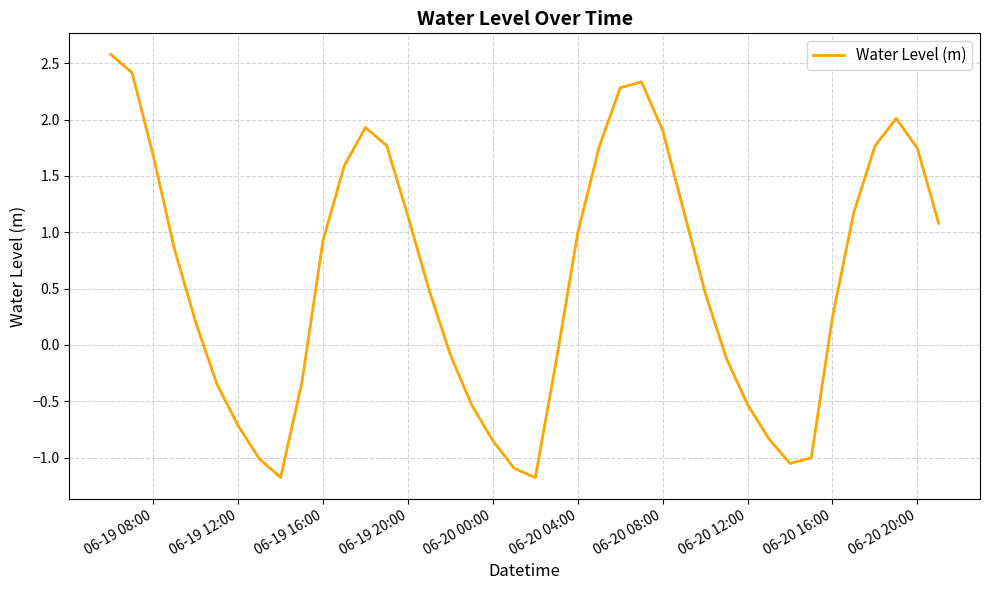

How many positive values are there?

24